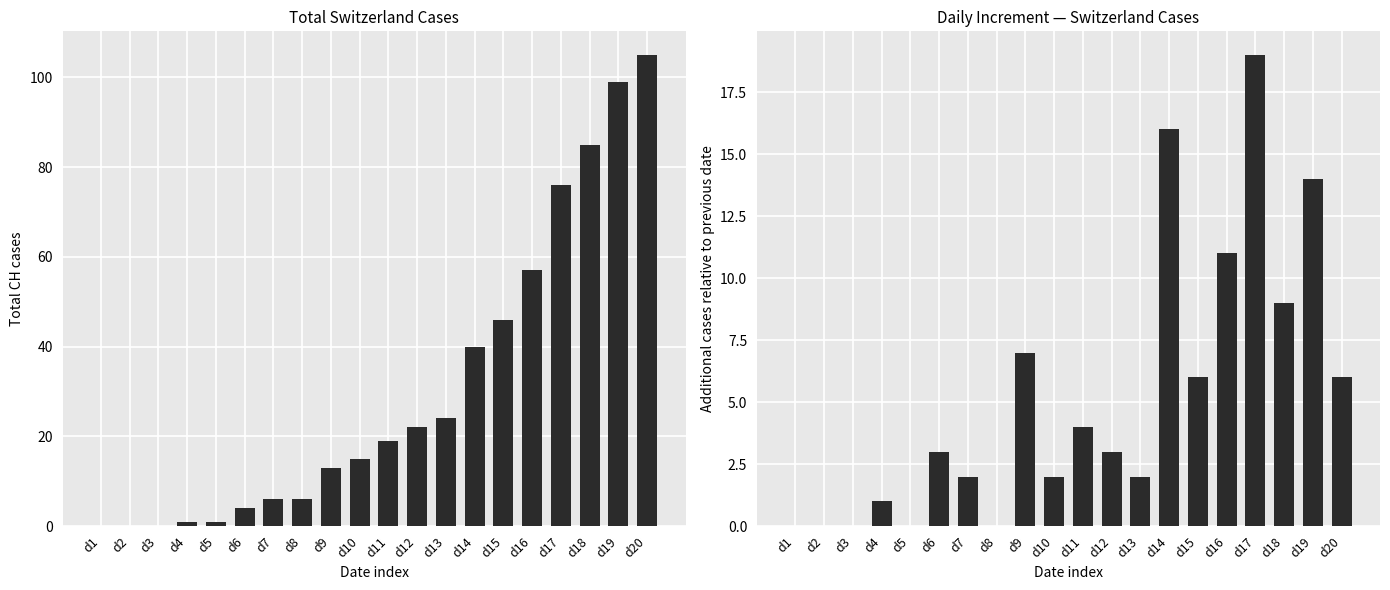

What is the difference between the maximum and minimum values in the CH series?

105